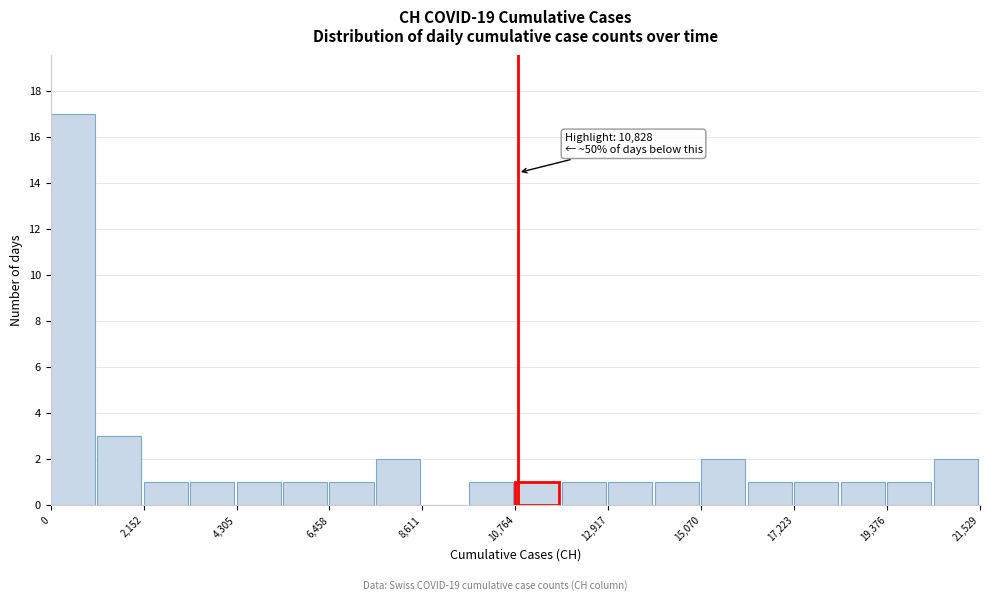

Read against the x-axis, roughly where is the centre of the tallest bar?

500